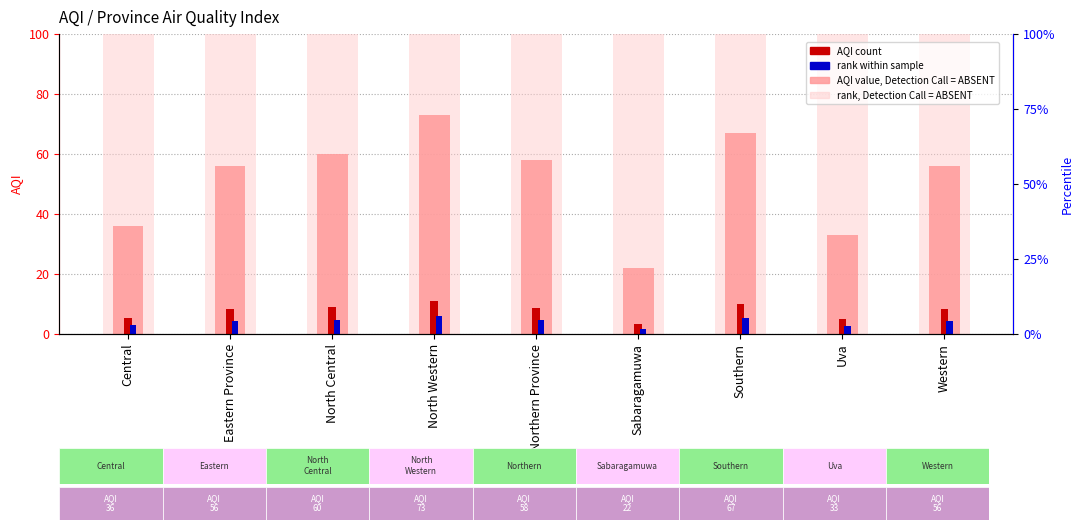

What is the average value of the AQI count series?

7.7